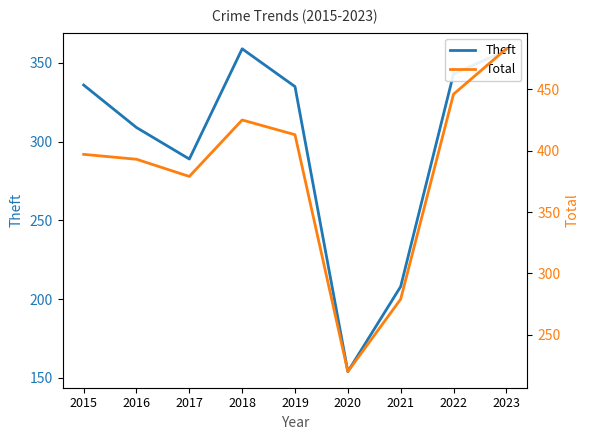

Where is the first local minimum for Theft?

2017